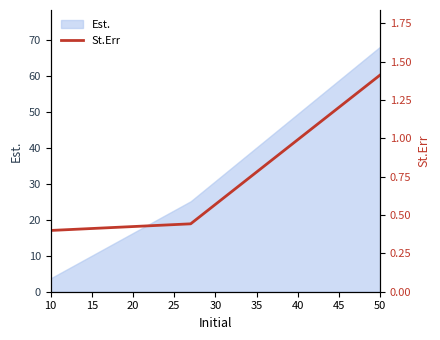

What is the minimum value for Est.?

3.7